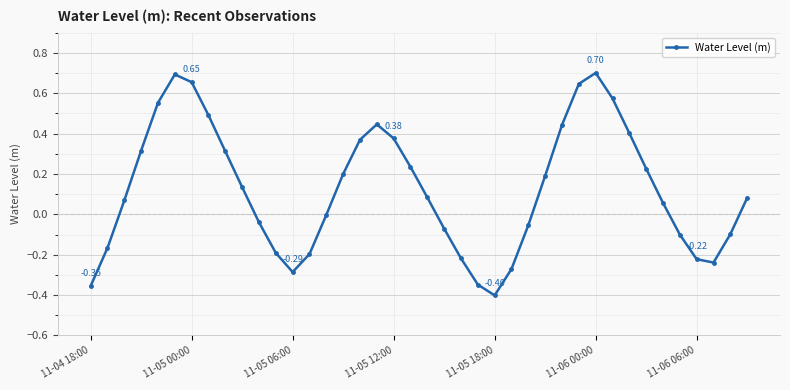

How many interior local peaks (higher than both neighbors) does the data have?

3